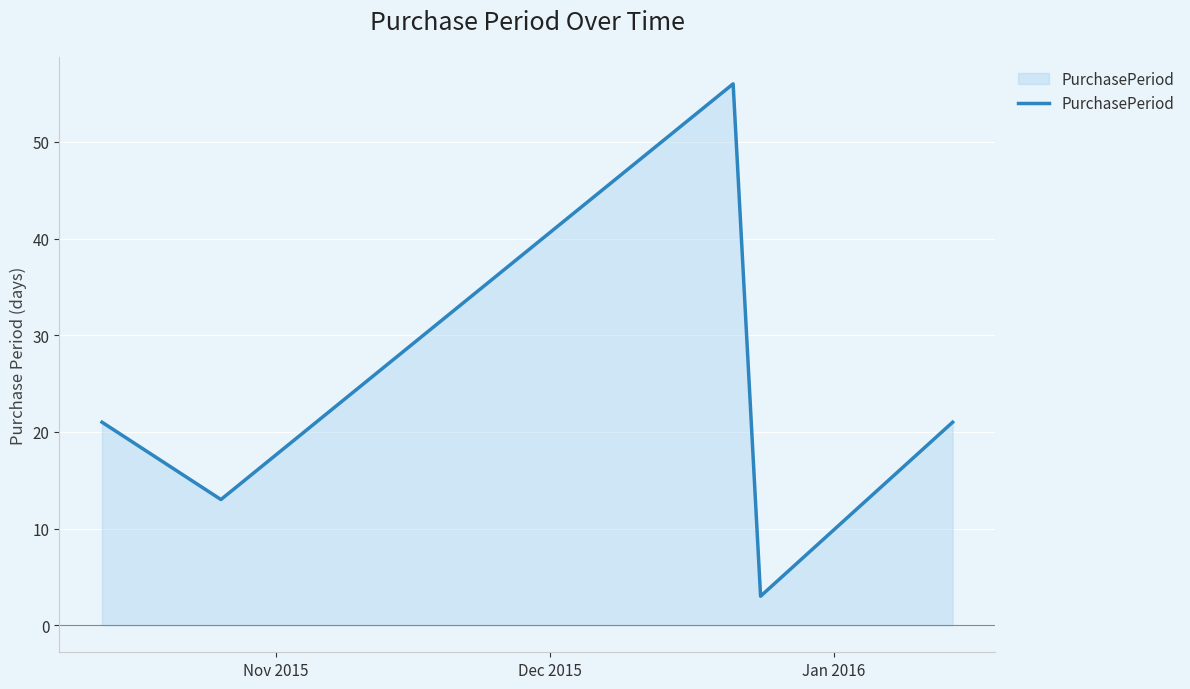

What is the smallest value displayed?

3